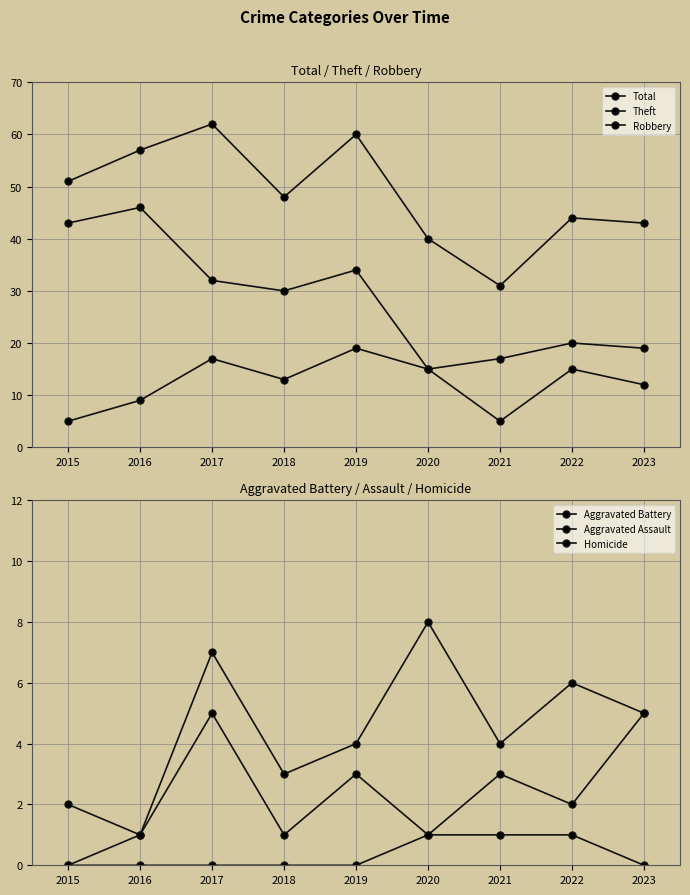

Where is Robbery nearest to the value 12?

2023